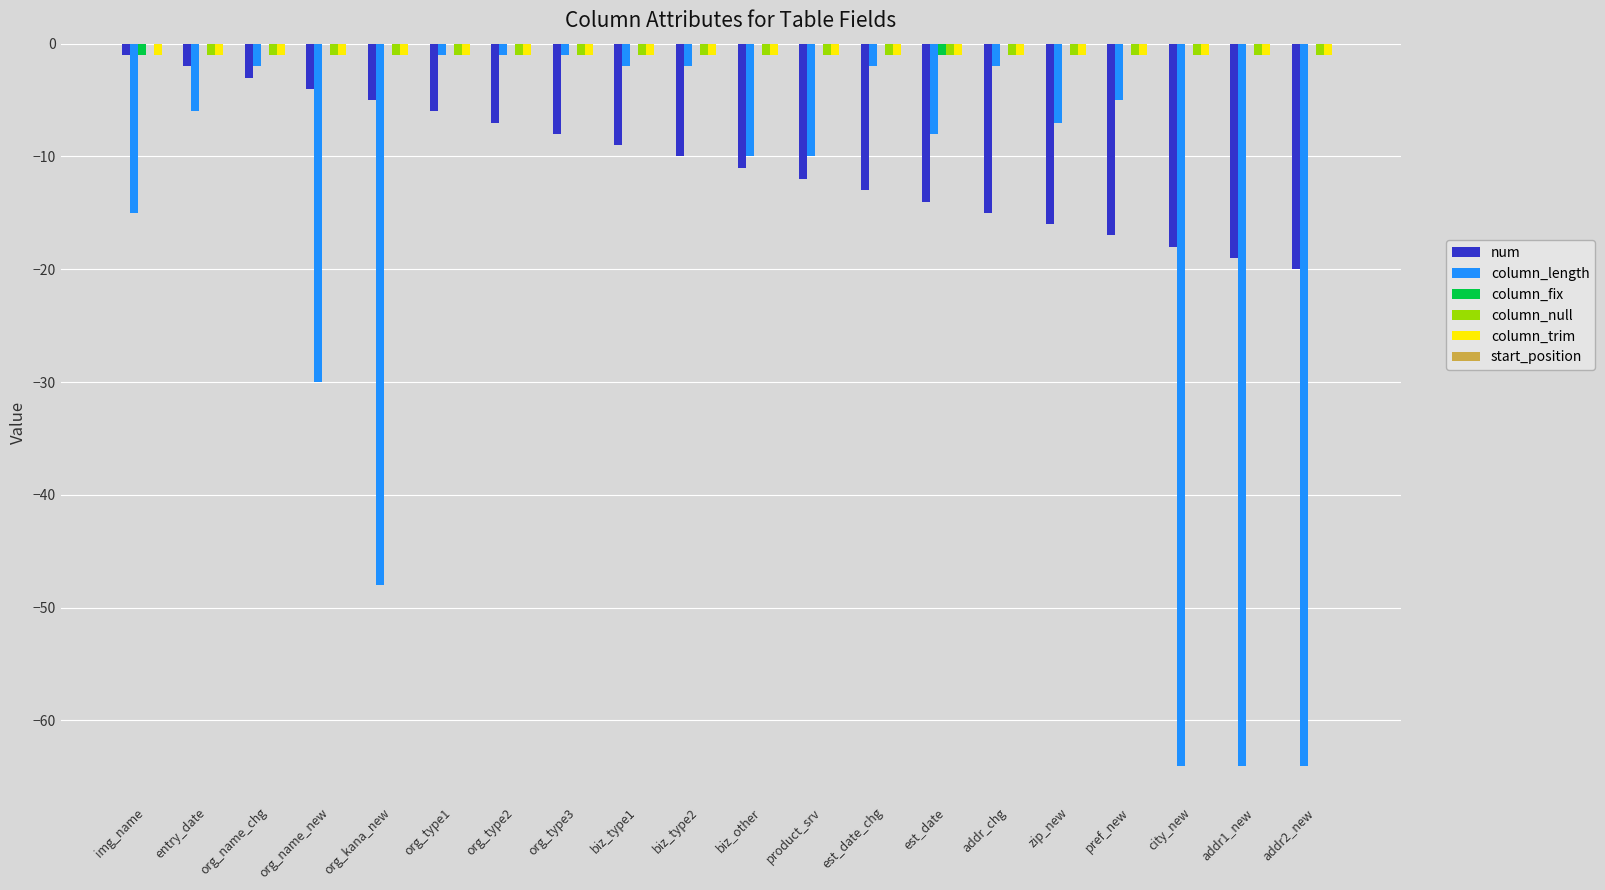

Is the value of num at org_name_chg greater than the value of column_null at biz_type1?

No